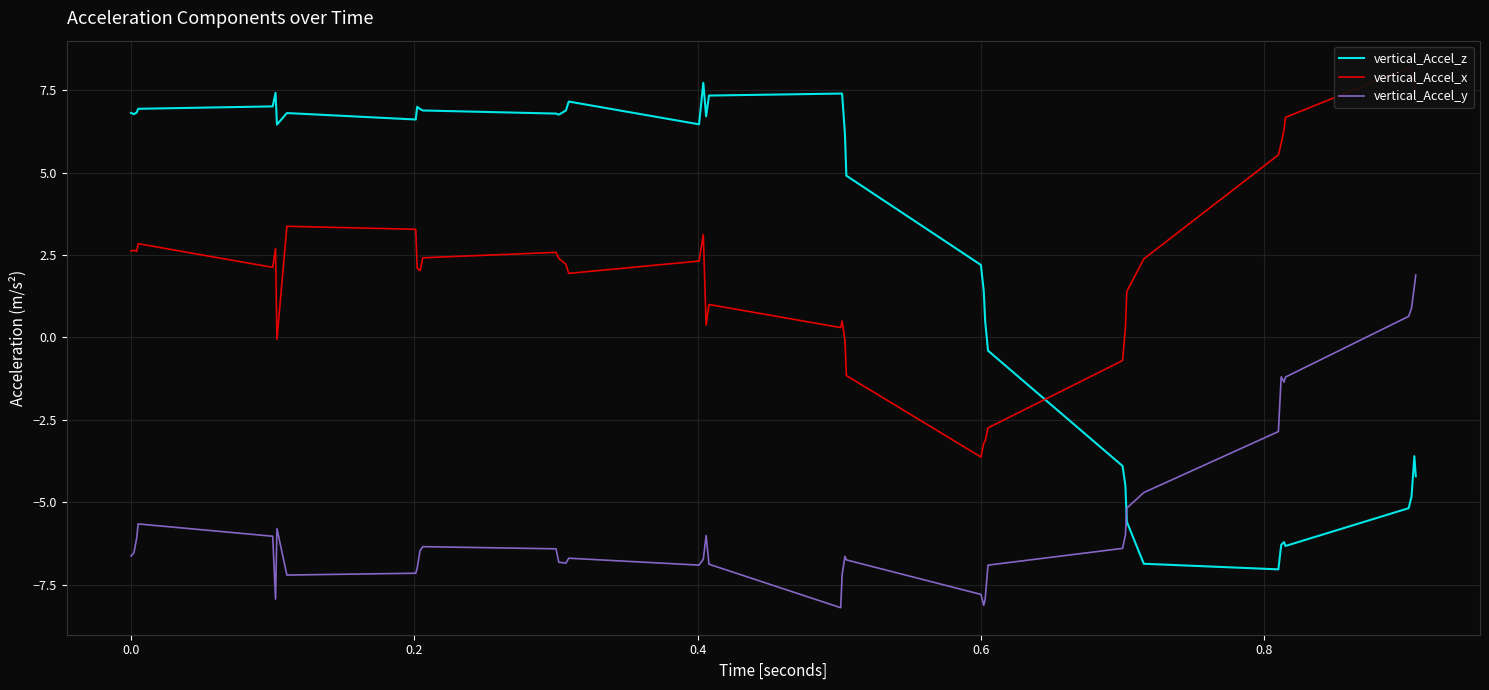

Is it true that vertical_Accel_z equals 12.0 at 0.0?

False